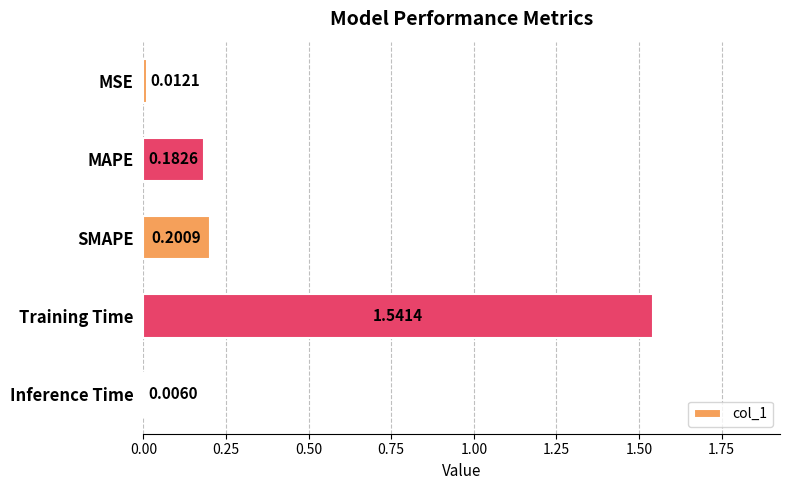

At which label is the value closest to 0?

Inference Time